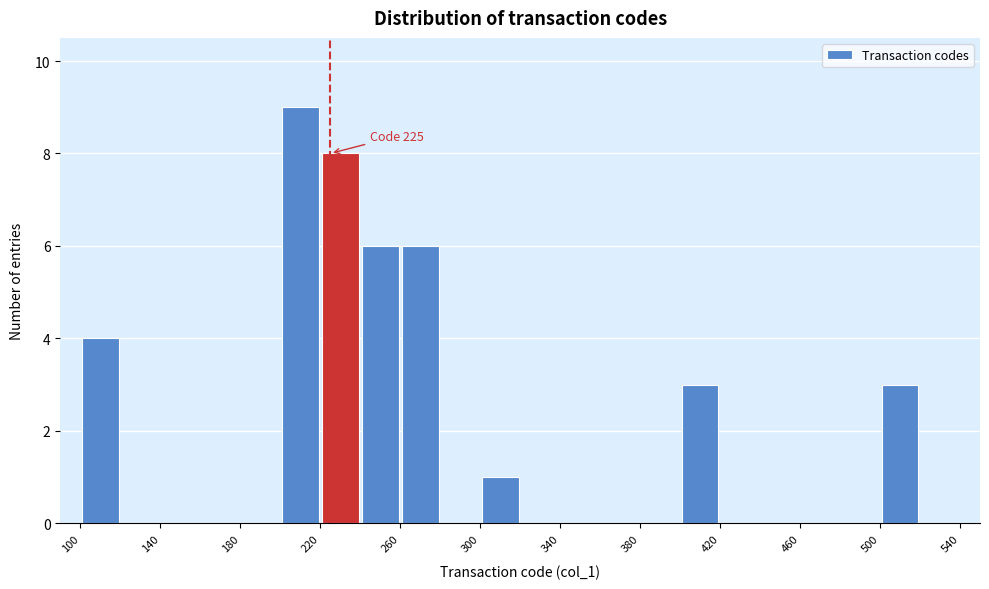

Over which range of the x-axis is the bar tallest?

200 to 220